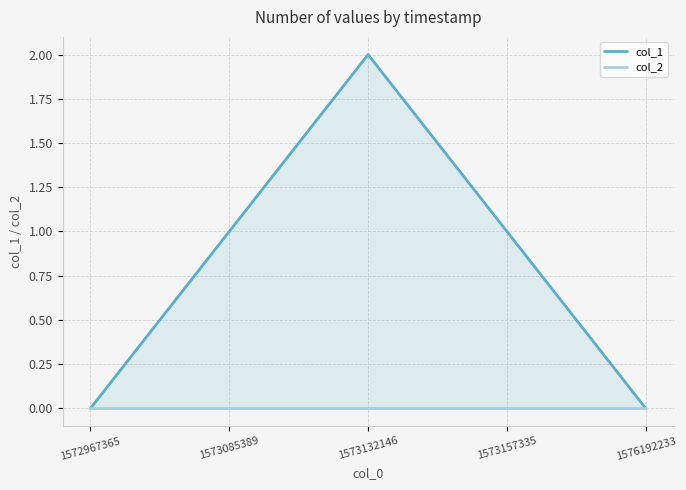

List the labels in order of col_1 value, smallest first.

1572967365, 1576192233, 1573085389, 1573157335, 1573132146